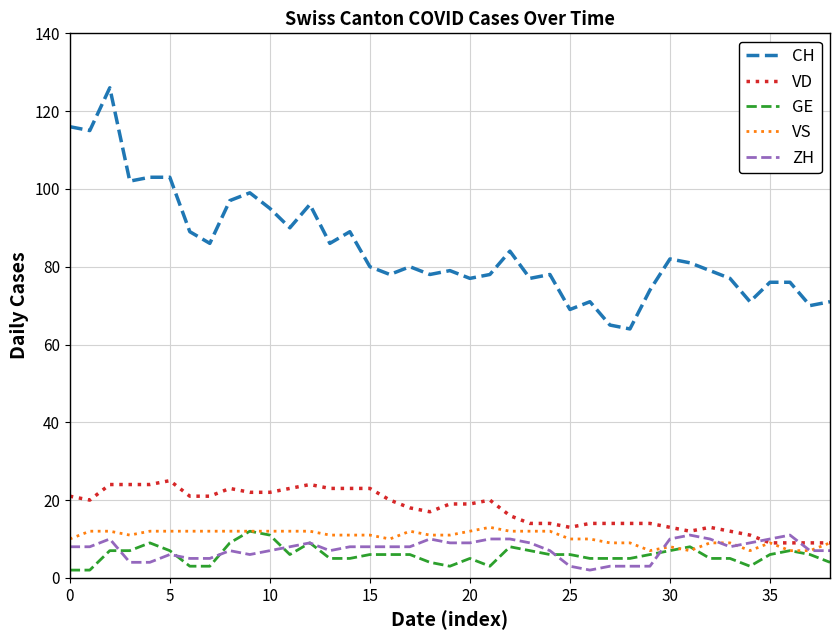

What is the lowest value of the CH series?

64